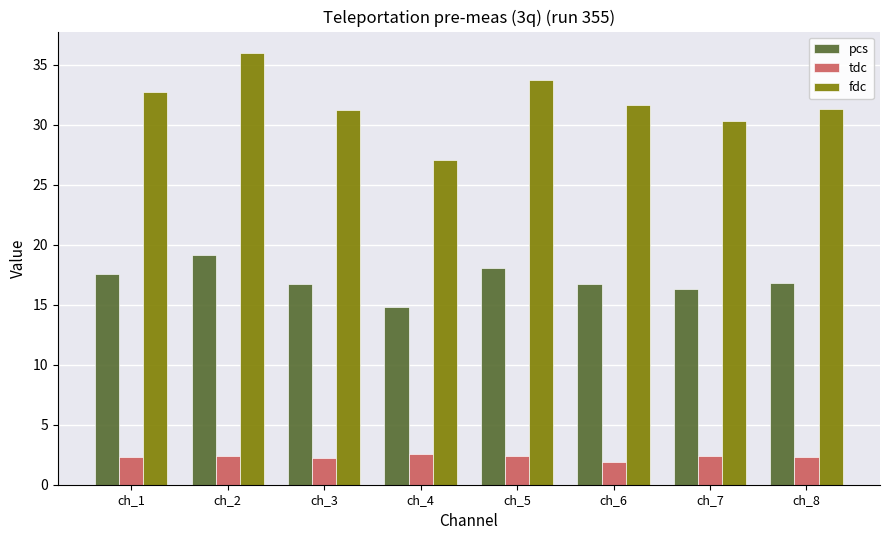

Between ch_2 and ch_5, which series saw the biggest shift?

fdc